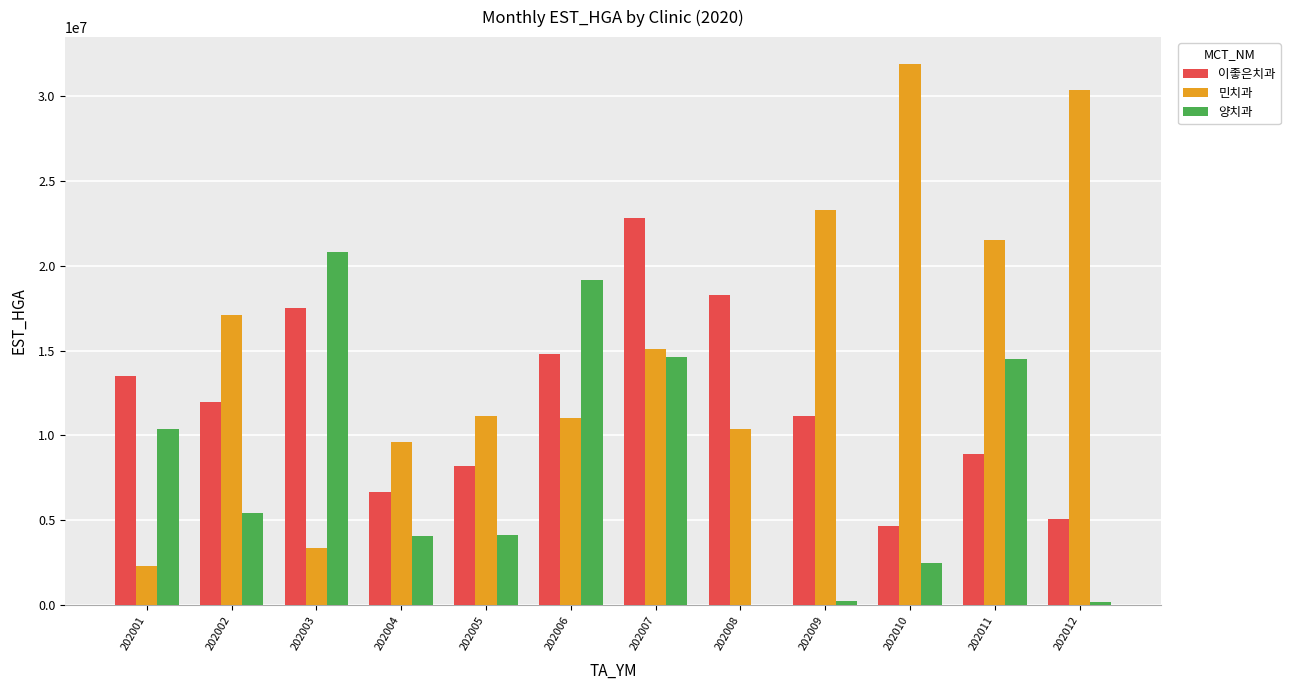

Which series has the largest total across all categories?

민치과